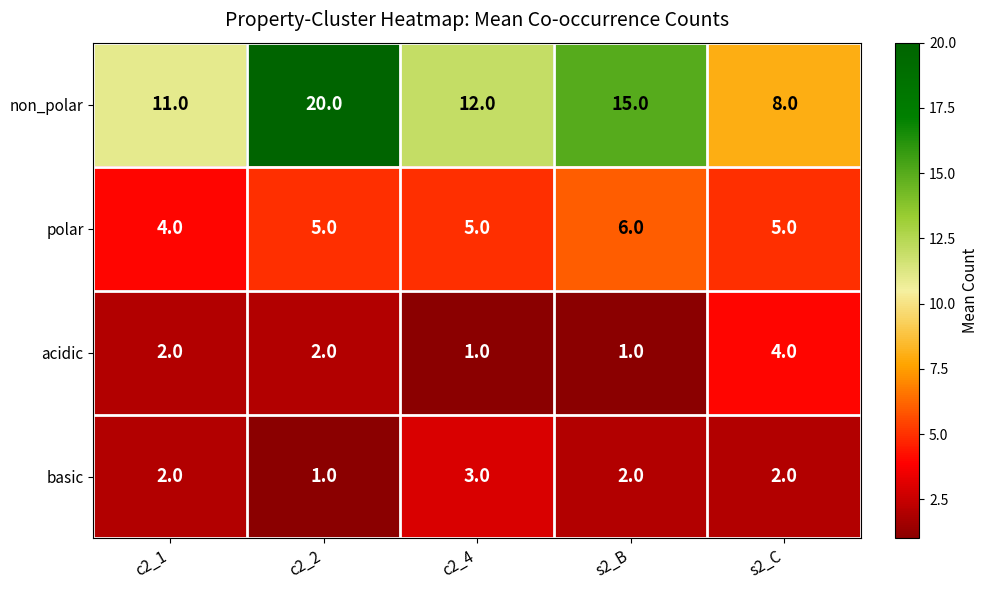

Which series has the widest spread of values?

non_polar